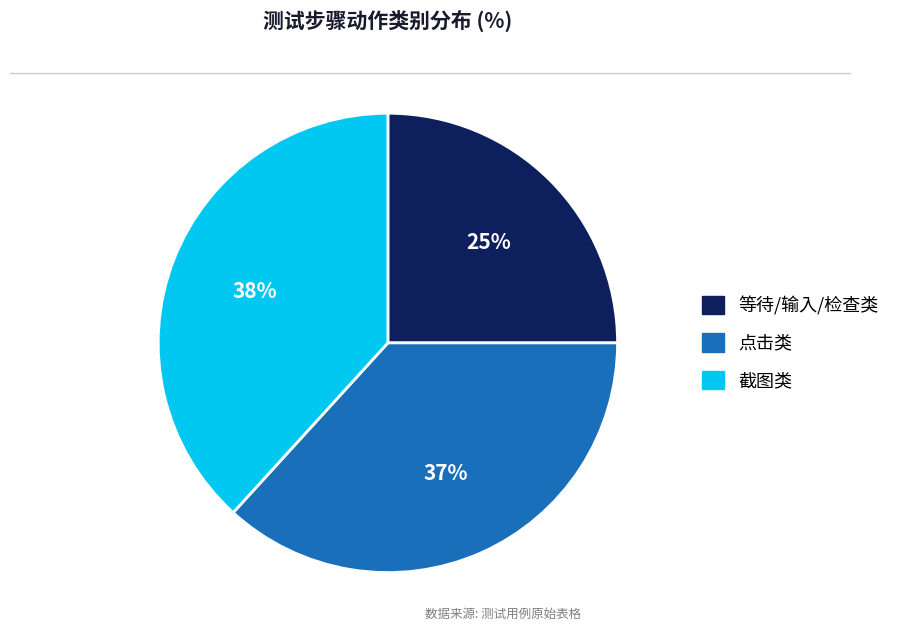

Is there any slice that represents more than half of the pie?

No